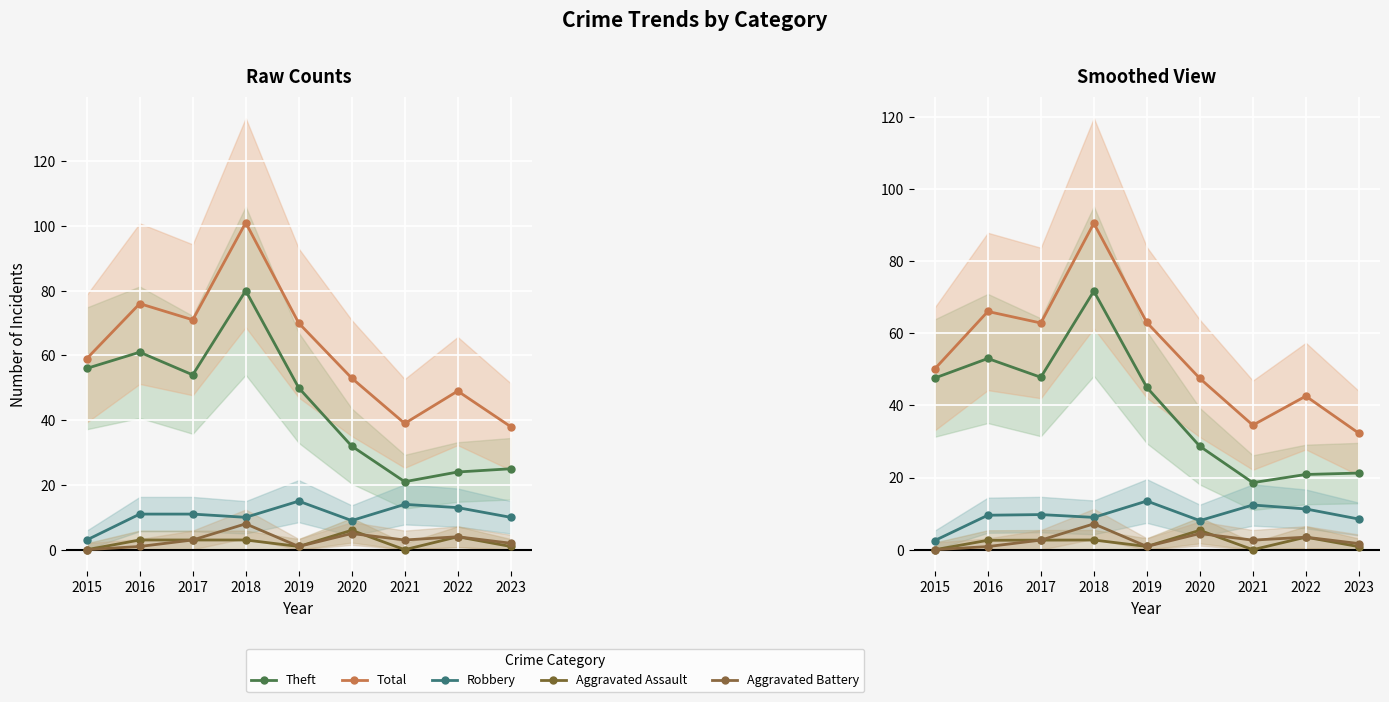

Reading left to right, what are all the values shown in this chart?

Theft: 47.6	53.0	47.8	71.7	45.0	28.7	18.6	20.9	21.2
Total: 50.1	66.1	62.9	90.5	63.0	47.5	34.5	42.6	32.3
Robbery: 2.5	9.6	9.7	9.0	13.5	8.1	12.4	11.3	8.5
Aggravated Assault: 0.0	2.6	2.7	2.7	0.9	5.4	0.0	3.5	0.8
Aggravated Battery: 0.0	0.9	2.7	7.2	0.9	4.5	2.7	3.5	1.7